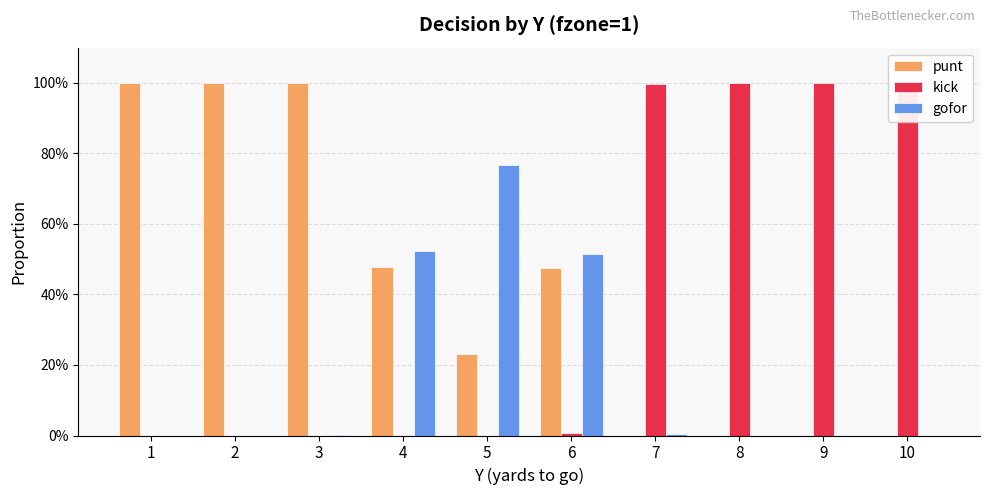

Is it true that punt equals -0.3 at 10?

False